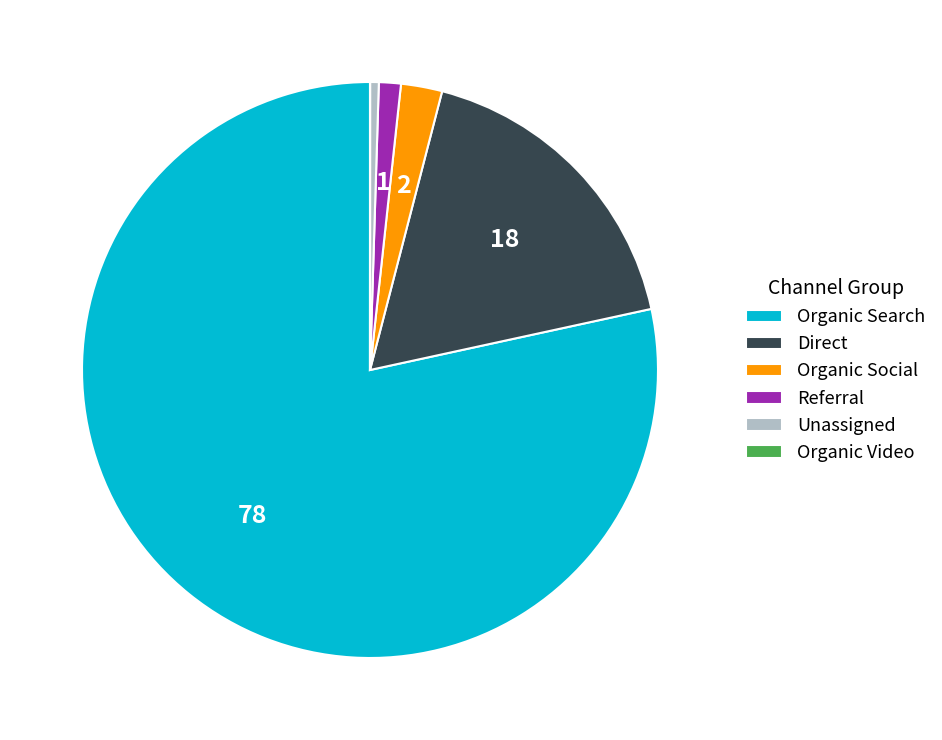

Which category has the biggest portion of the pie?

Organic Search